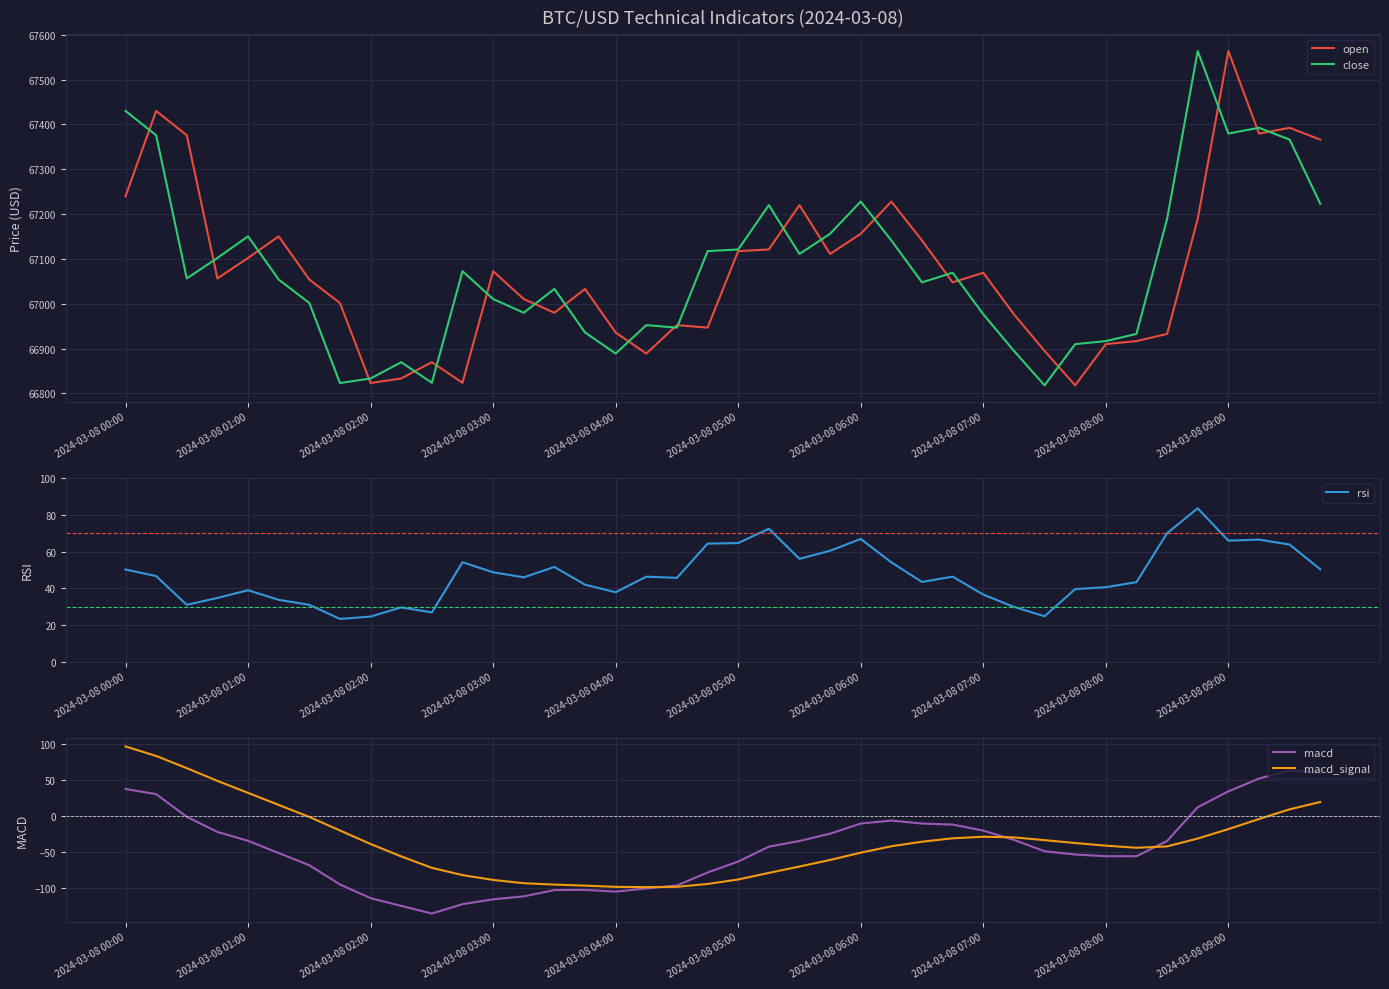

What is the difference between the maximum and minimum values in the open series?

745.5